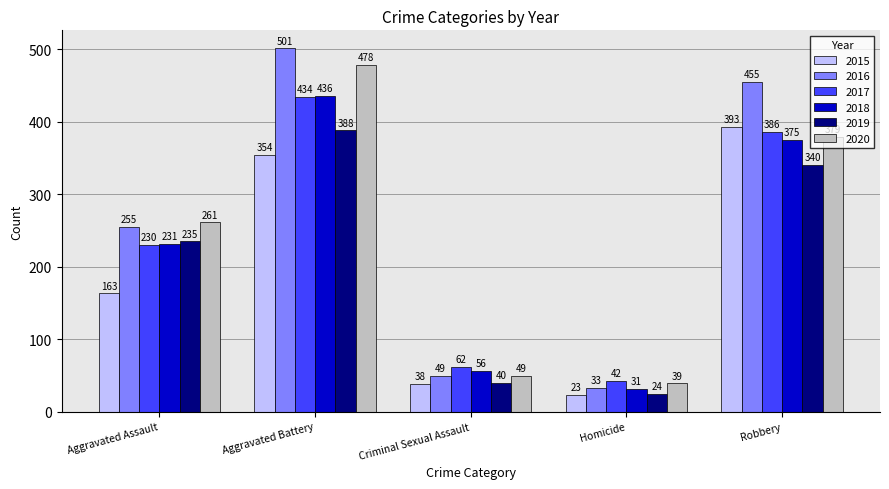

What is the difference between the maximum and minimum values in the 2018 series?

405